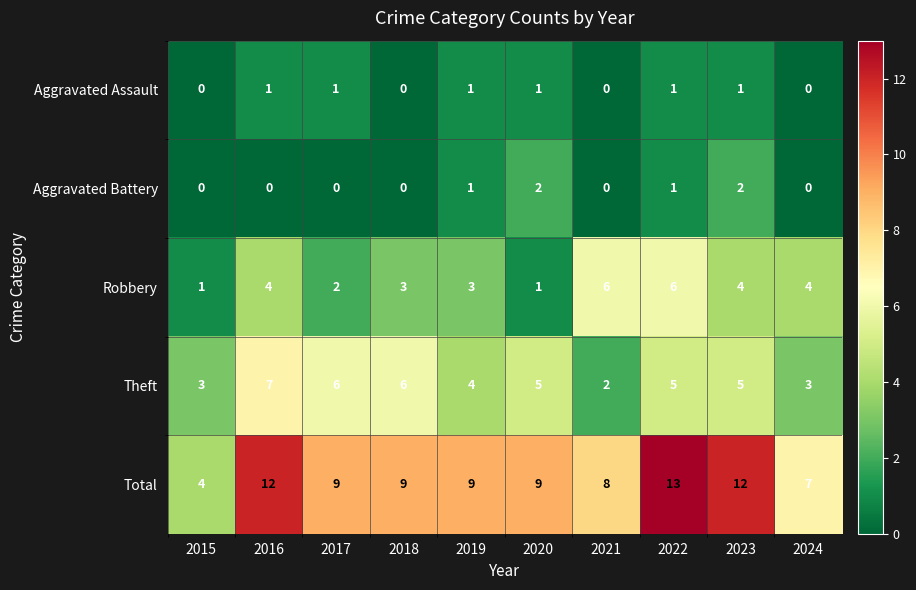

Rank the series at 2016 from lowest to highest value.

Aggravated Battery, Aggravated Assault, Robbery, Theft, Total